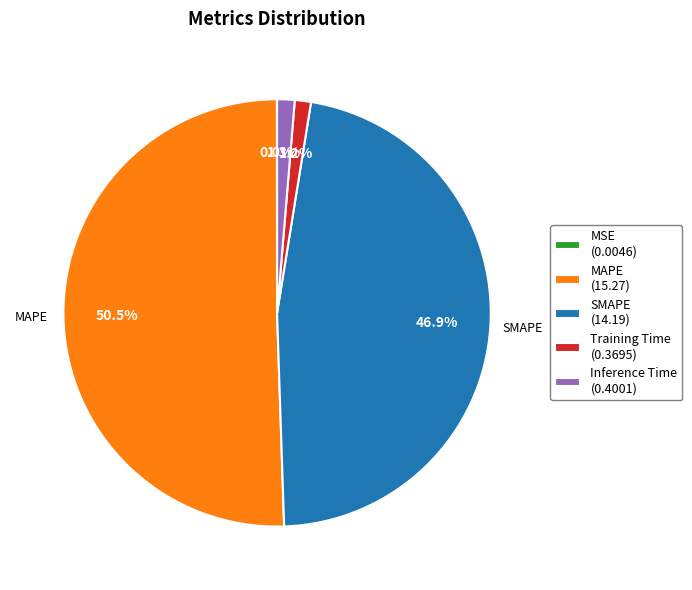

How much of the chart is everything except SMAPE (14.19)?

53.1%